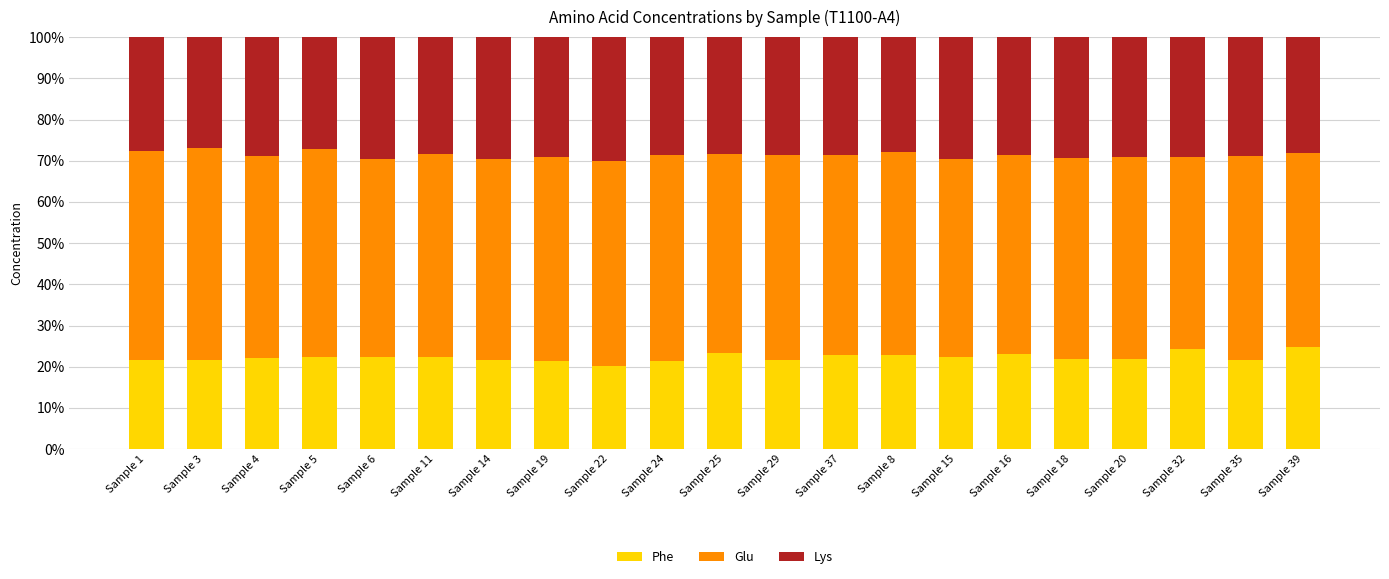

What is the total value across all series at Sample 37?

100.0